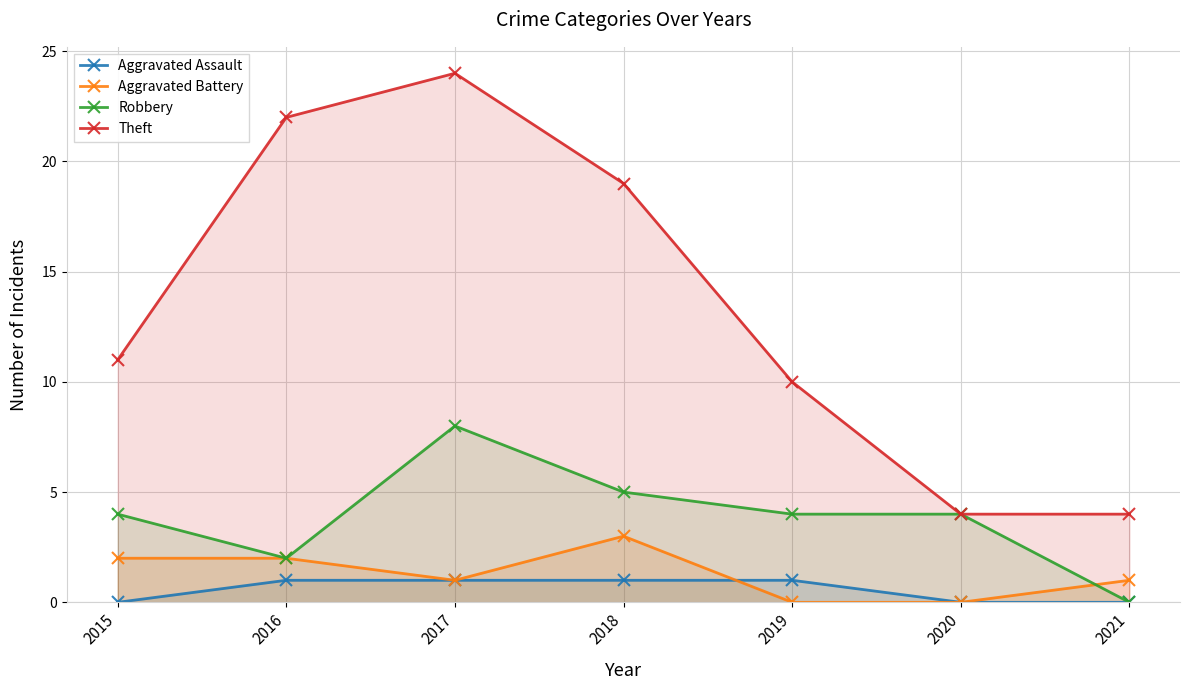

How many interior local peaks does the Theft series have?

1